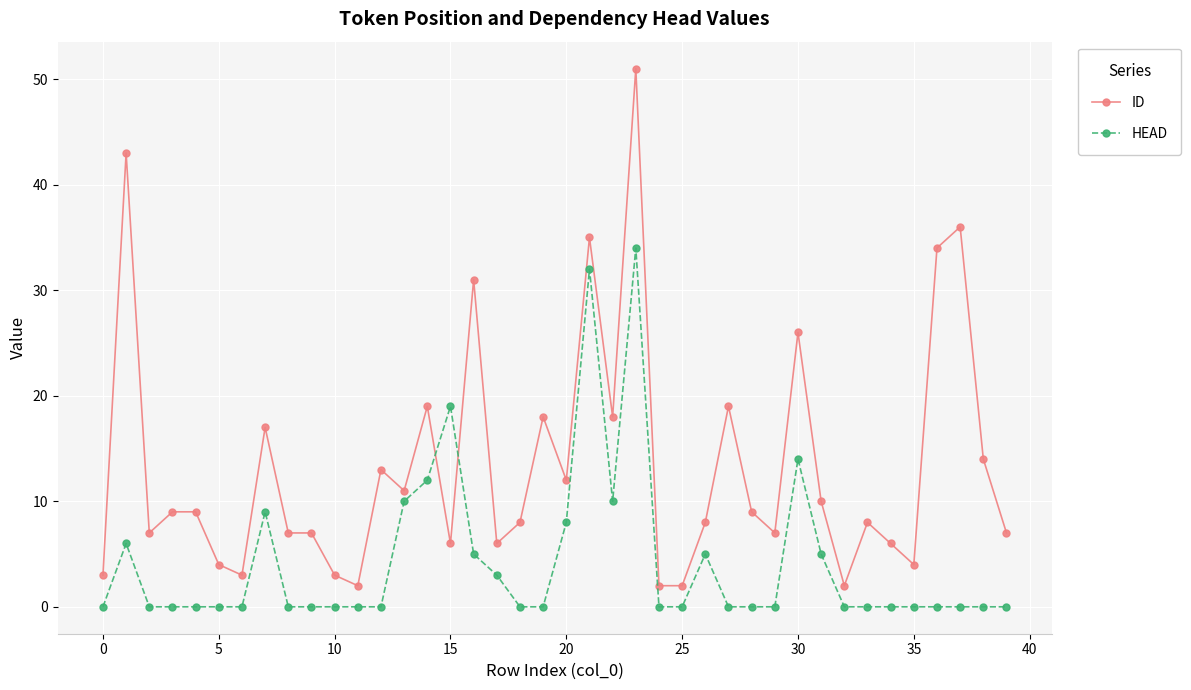

How many lines are shown in the chart?

2